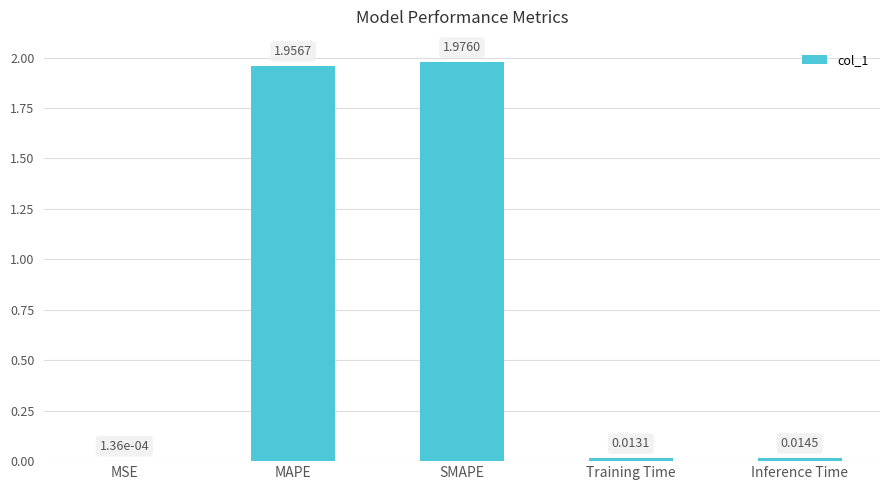

What is the change in value from SMAPE to Inference Time?

-2.0